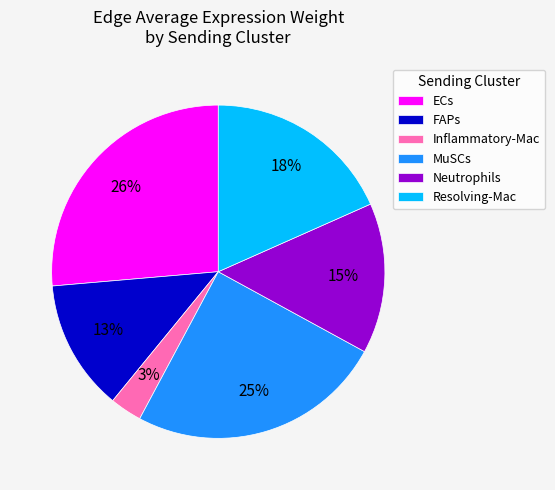

What percentage is the FAPs slice, to the nearest percent?

13%